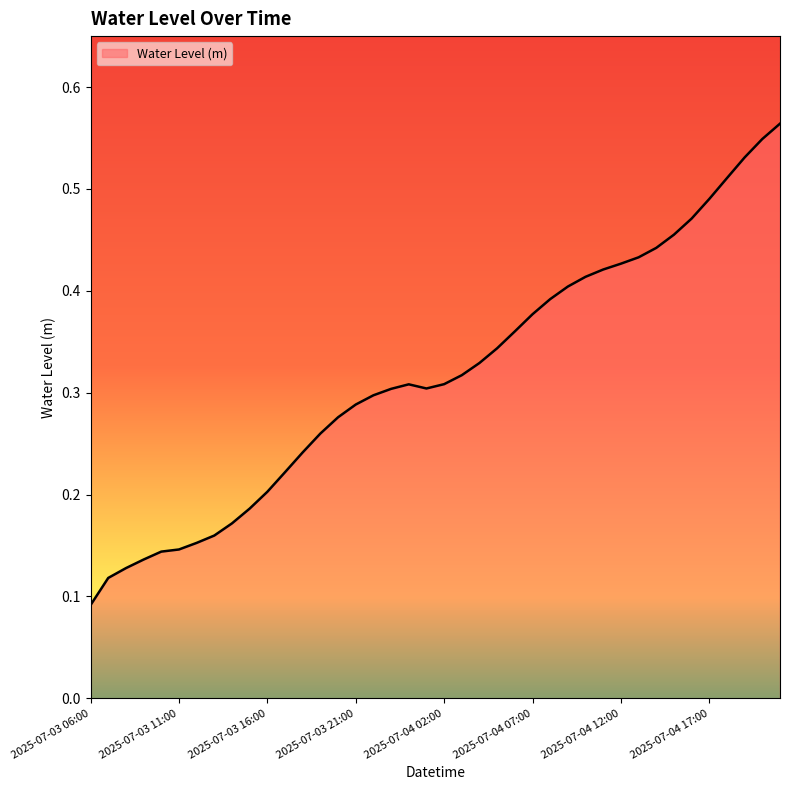

How many lines are shown in the chart?

1